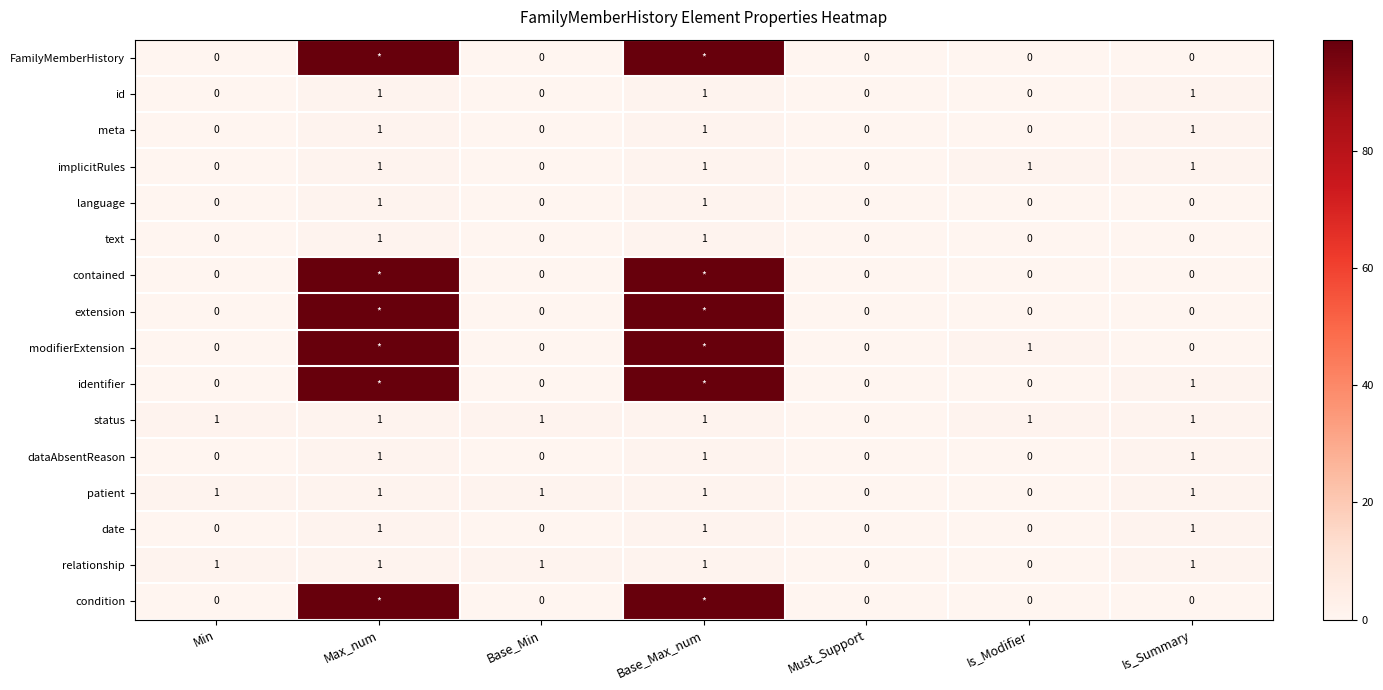

Is the value of extension at Must_Support greater than the value of text at Max_num?

No